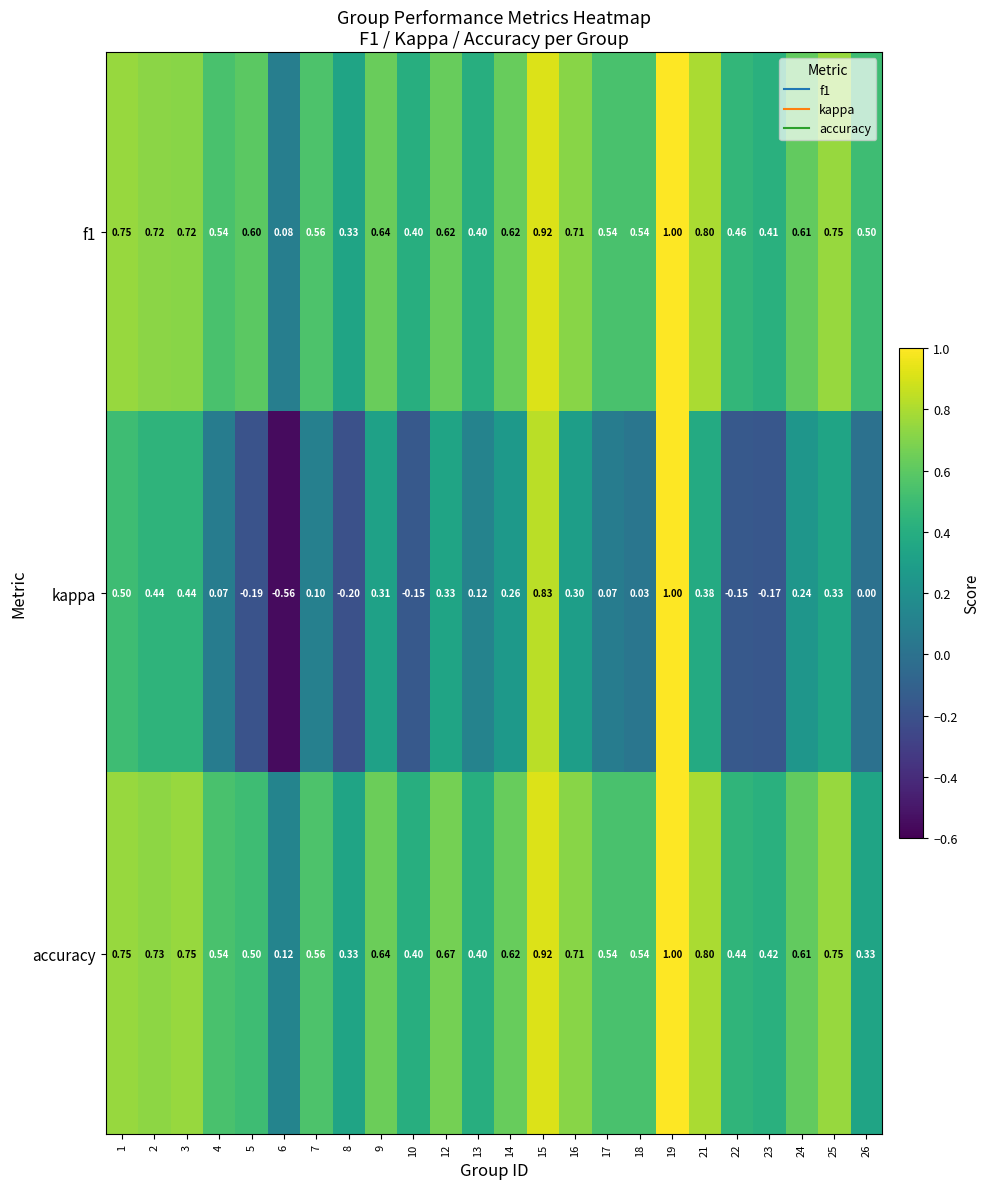

Count the number of data series in this chart.

3